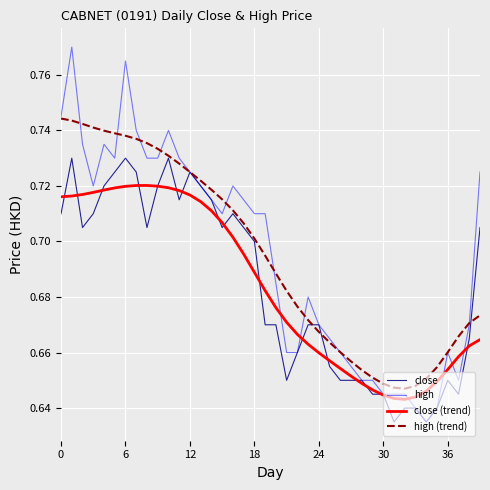

Which series has the largest range (max minus min)?

high